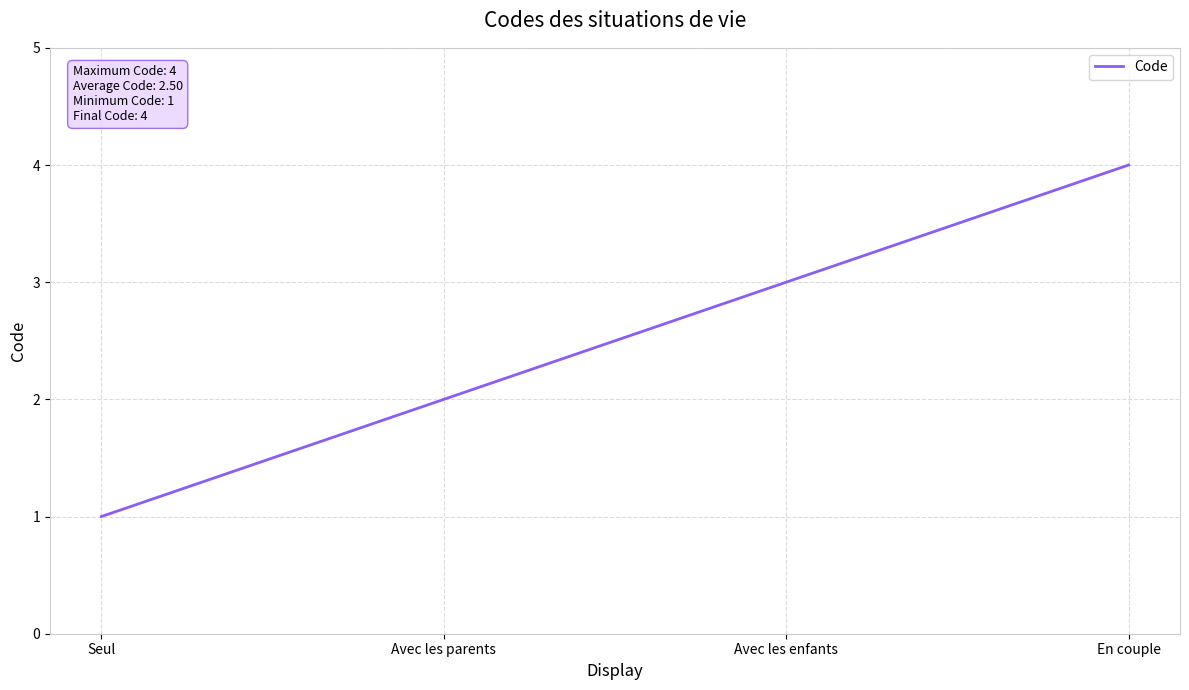

What position from the right is En couple?

1